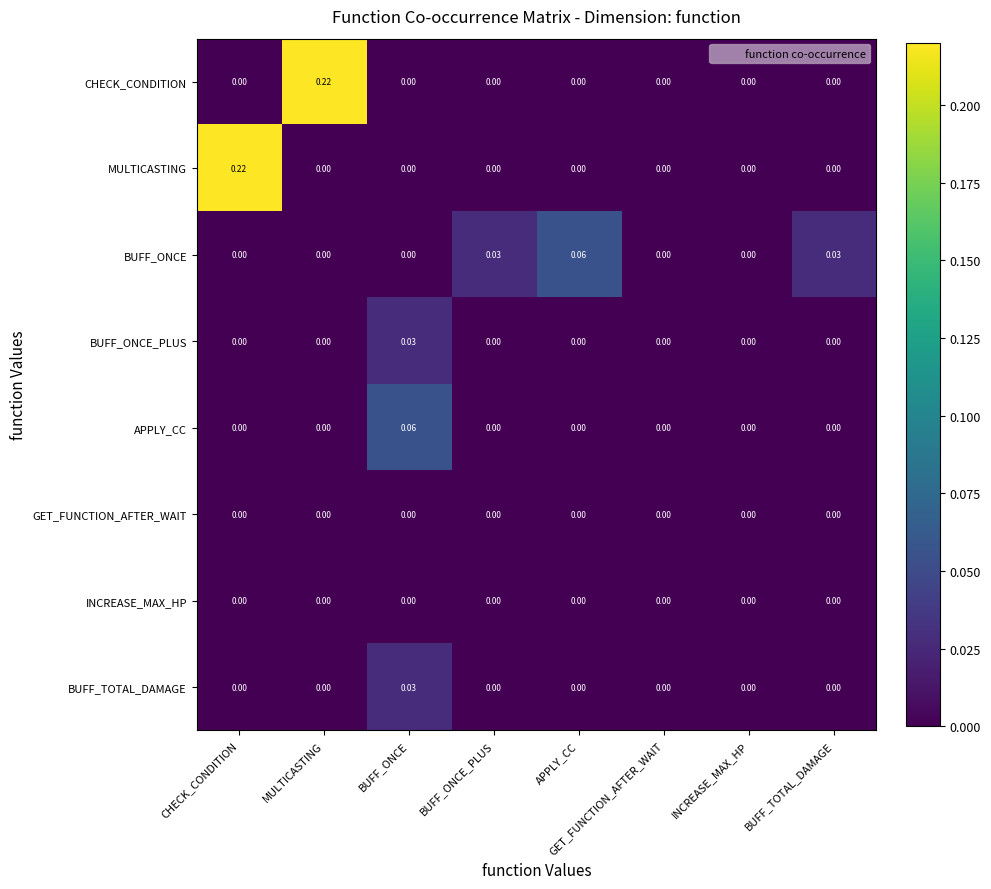

Is the value of BUFF_ONCE at BUFF_ONCE_PLUS greater than the value of INCREASE_MAX_HP at APPLY_CC?

Yes